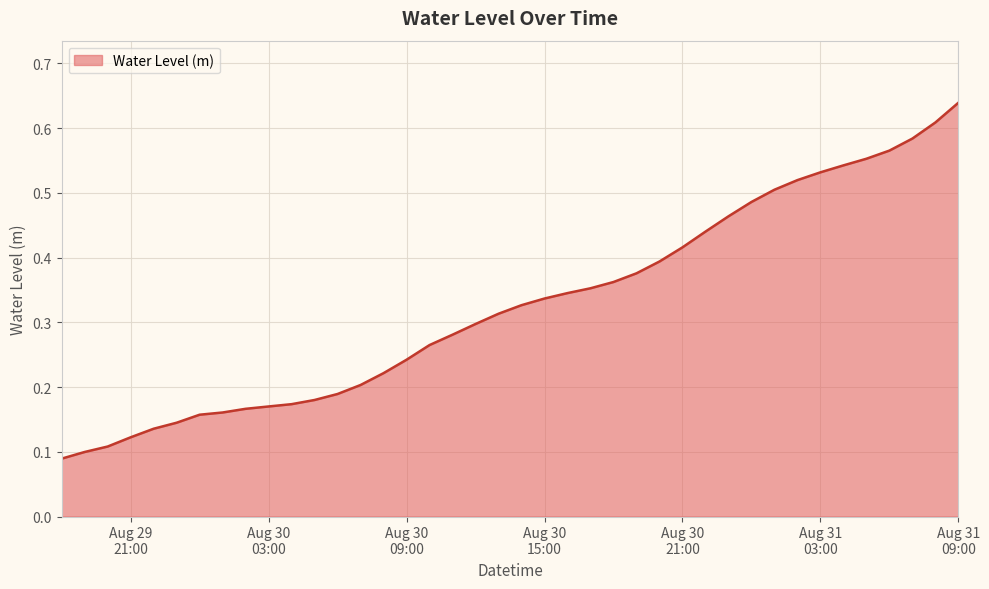

How many series are shown in this chart?

1